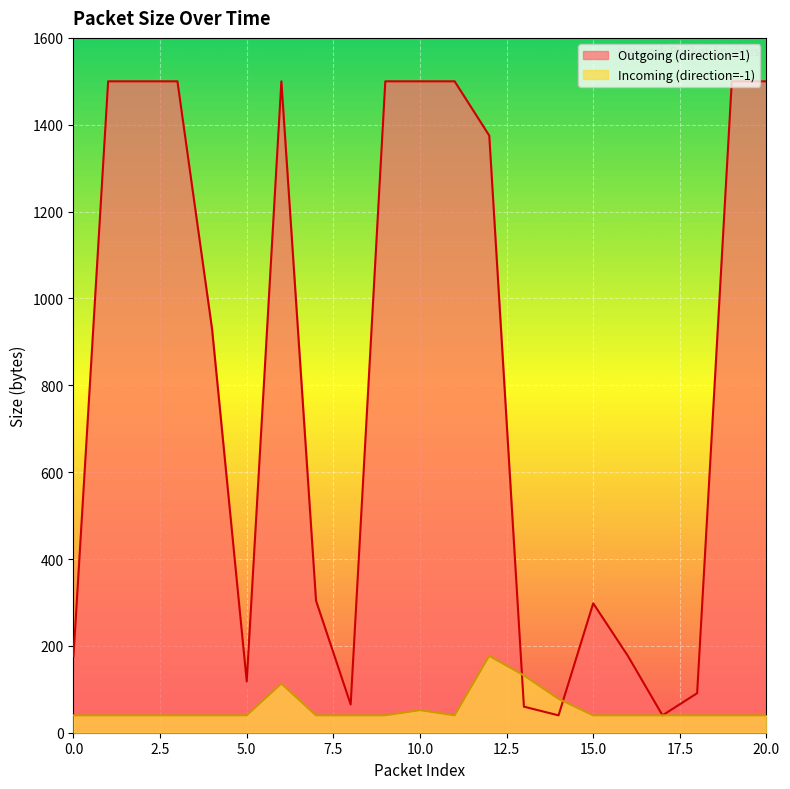

At how many categories does at least one series exceed 1480?

9